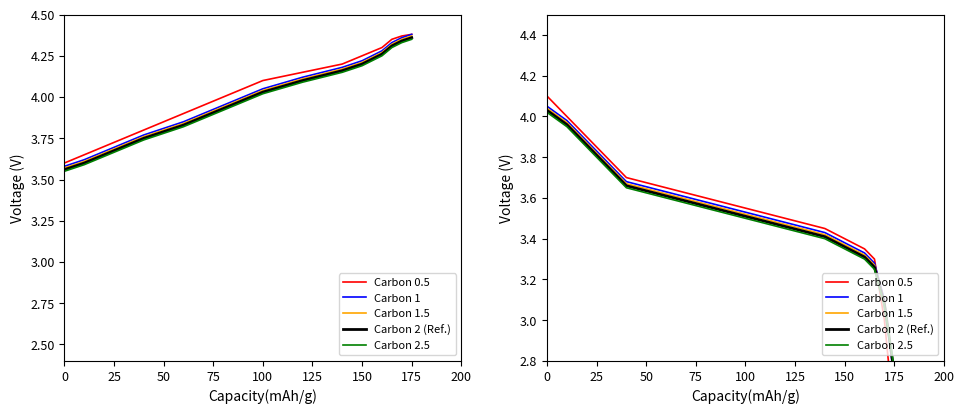

Is it true that Carbon 1.5 equals 4.0 at 0?

True